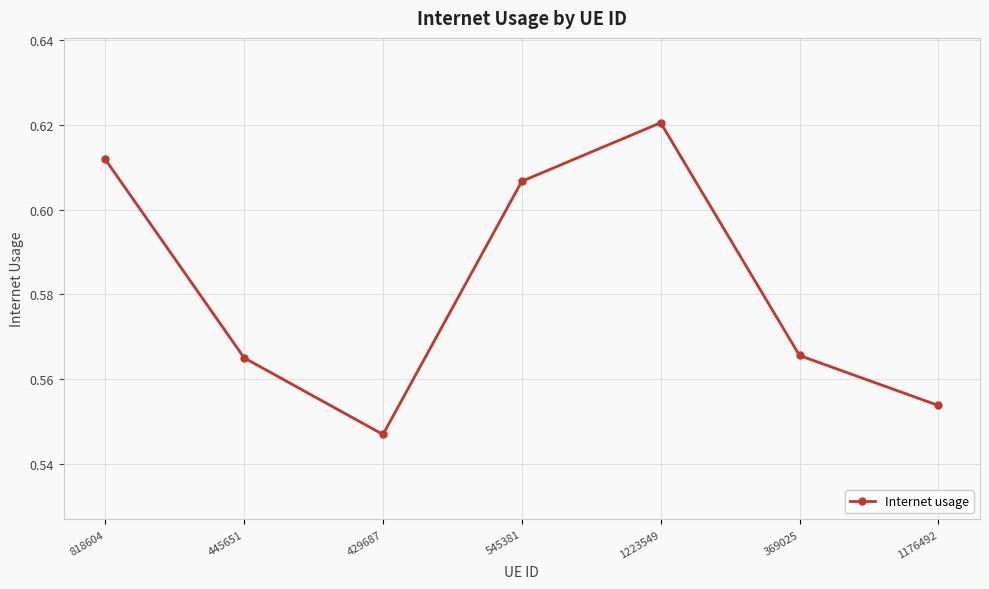

At which category does the chart reach its minimum across all series?

429687